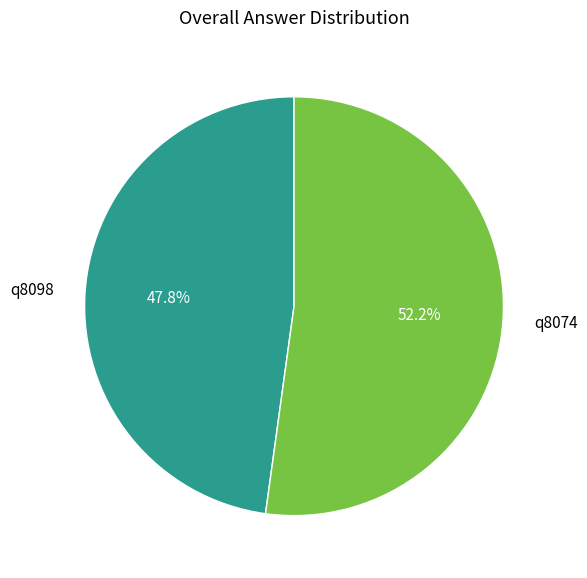

Do q8074 and q8098 together represent more than half of the pie?

Yes